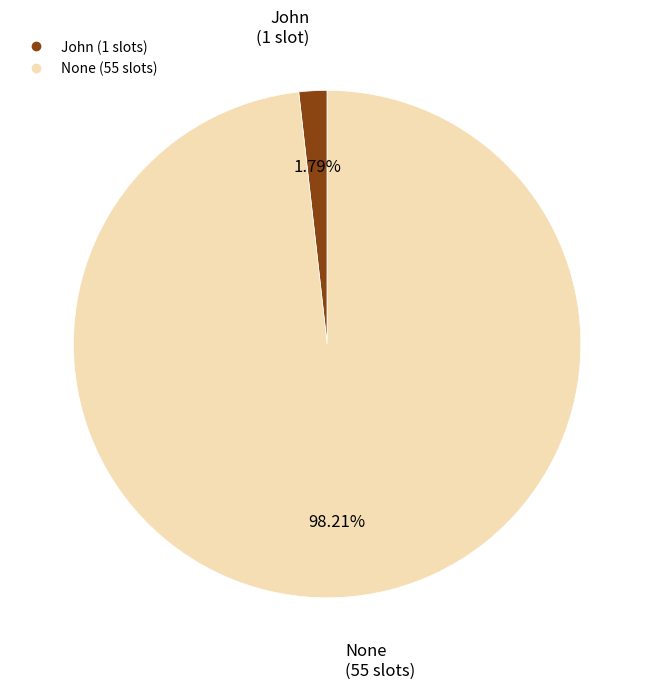

What is the largest slice in the pie chart?

None